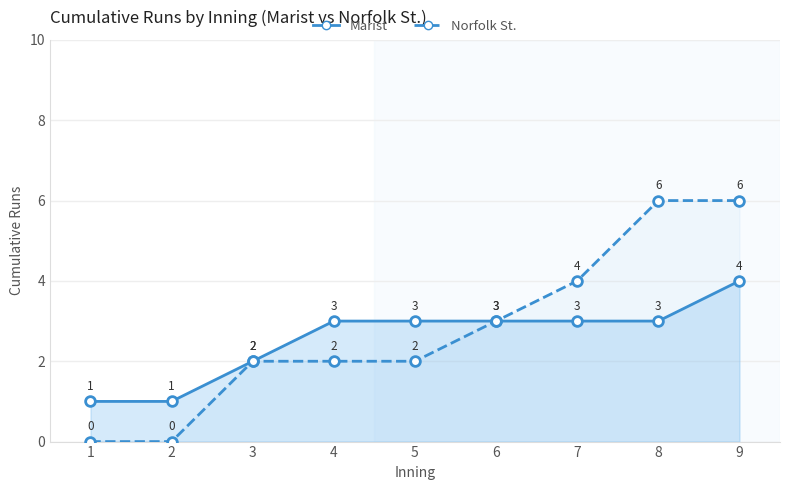

Rank the series by their average value, from highest to lowest.

Norfolk St., Marist